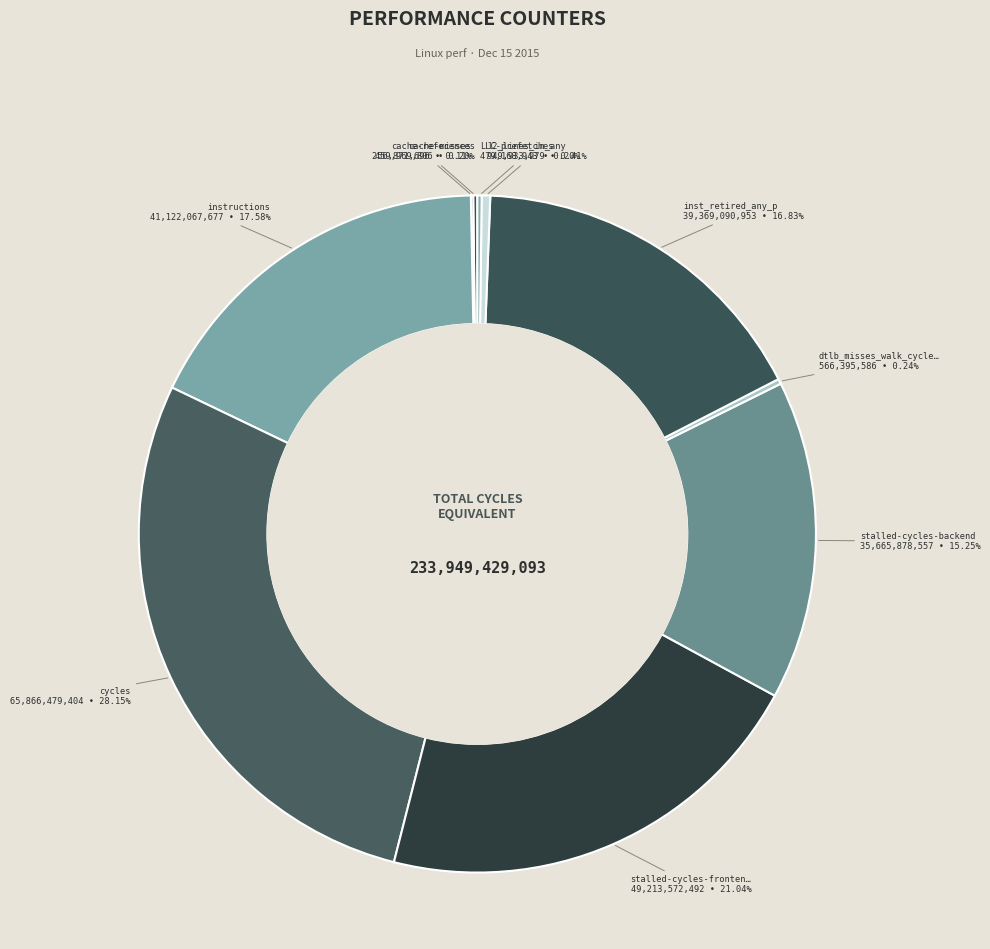

Count the number of slices in the pie.

10